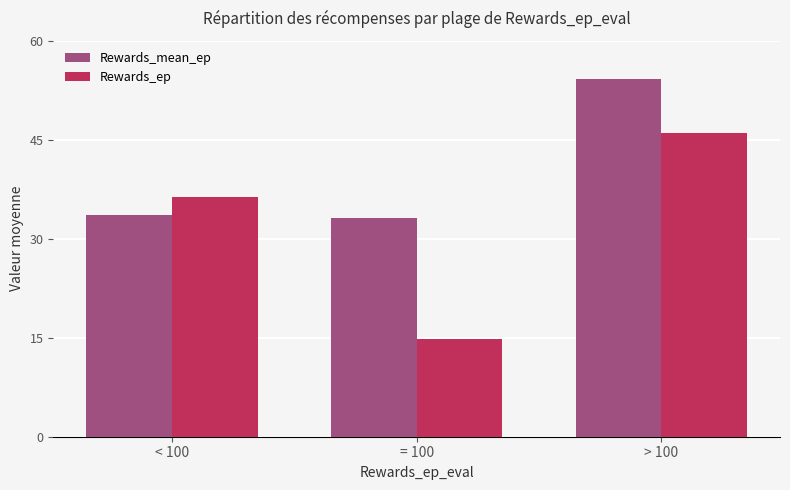

True or false: Rewards_ep has a value of 67.3 at > 100.

False